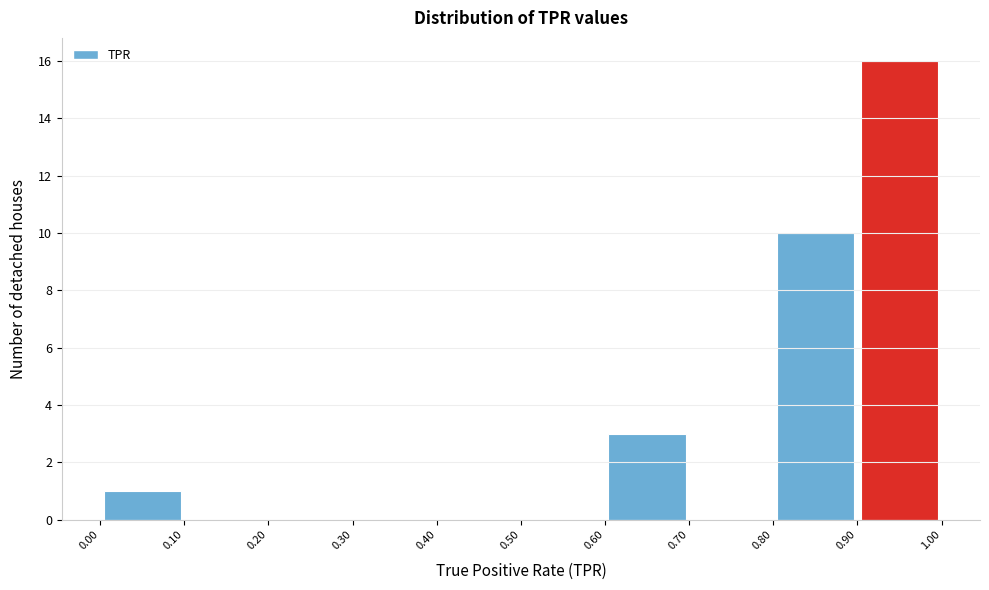

How tall is the bar that spans 0.00 to 0.10 on the x-axis? The values are not printed on the chart, so give them approximately, as read against the axis.

1